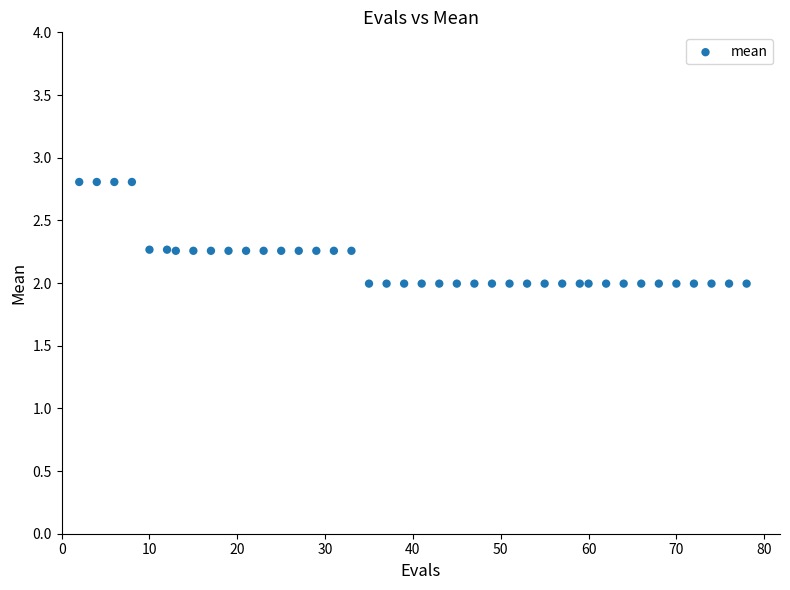

What is the range of Y values (max minus min)?

0.8